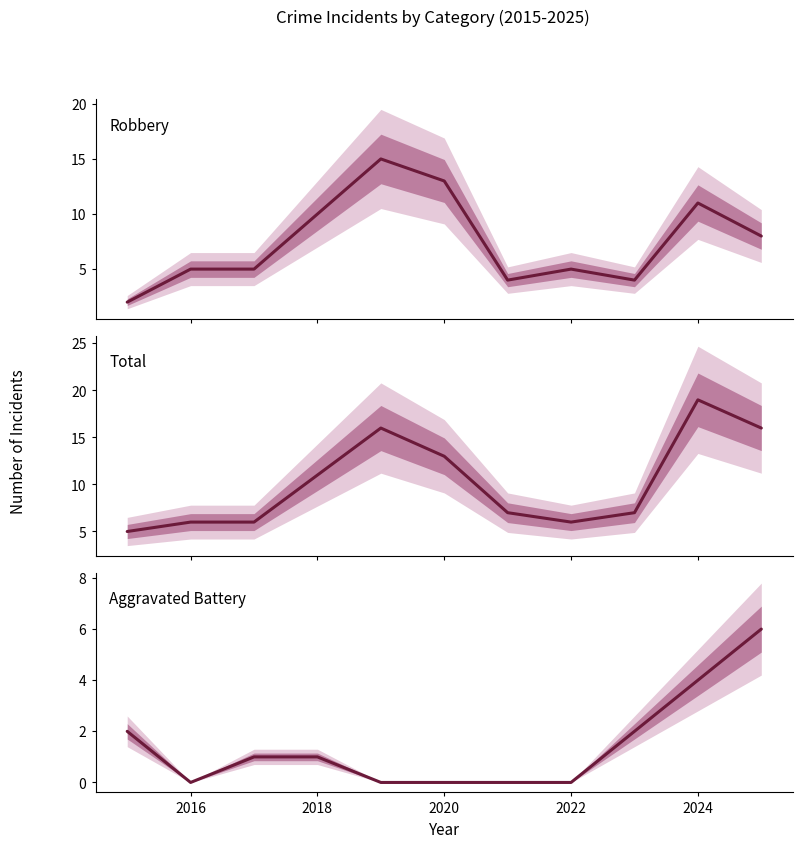

True or false: Aggravated Battery and Total cross at least once.

False